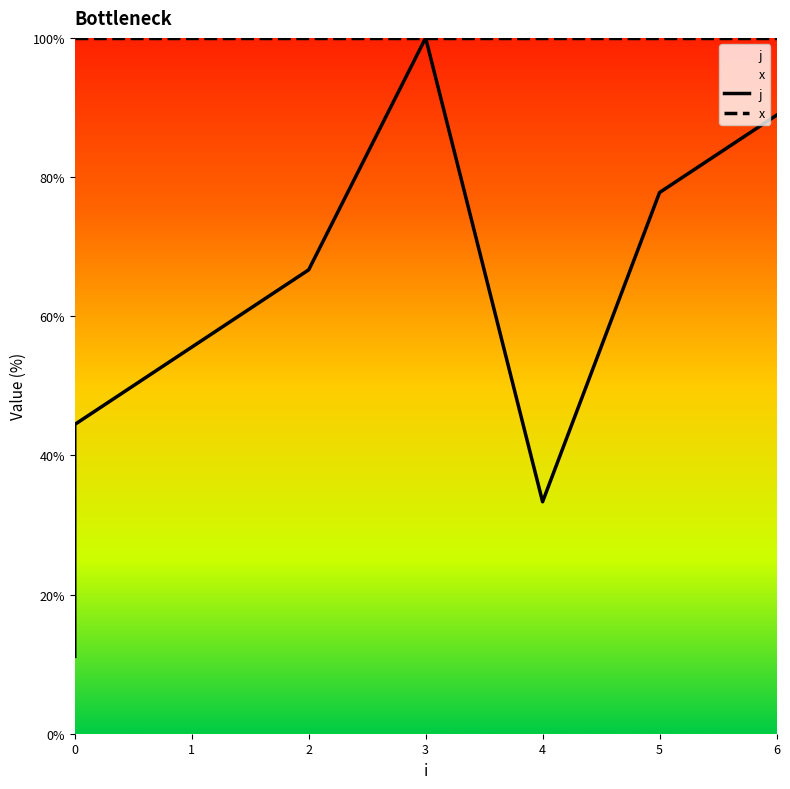

Reading left to right, transcribe all the data shown in this chart.

j: 11.1	22.2	44.4	55.6	66.7	100.0	33.3	77.8	88.9
x: 100.0	100.0	100.0	100.0	100.0	100.0	100.0	100.0	100.0